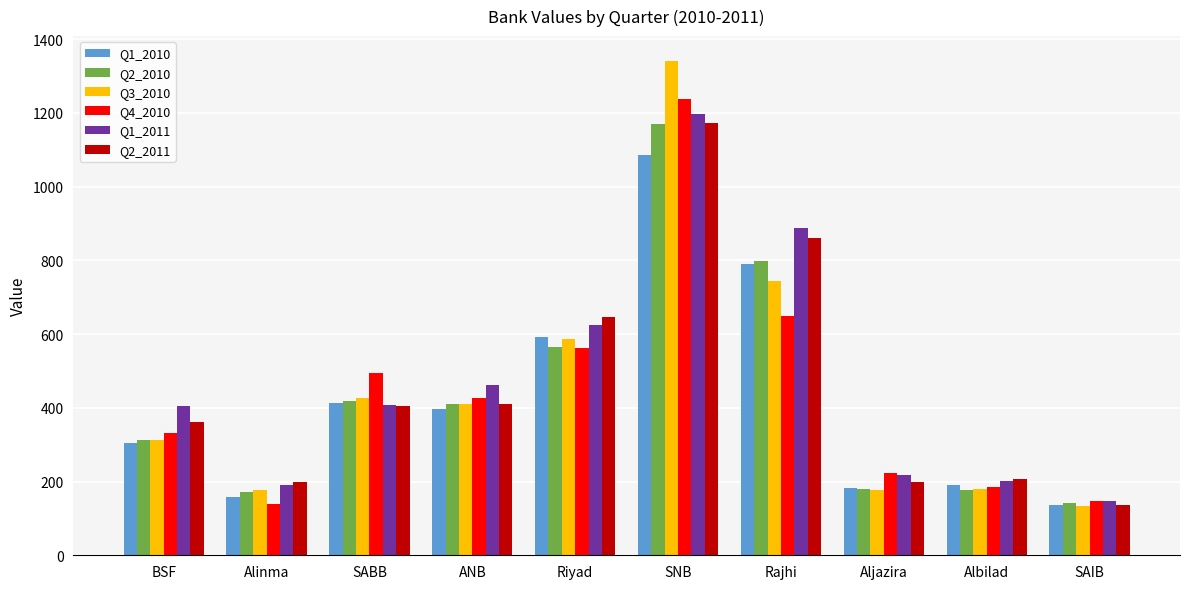

Which series has the largest range (max minus min)?

Q3_2010